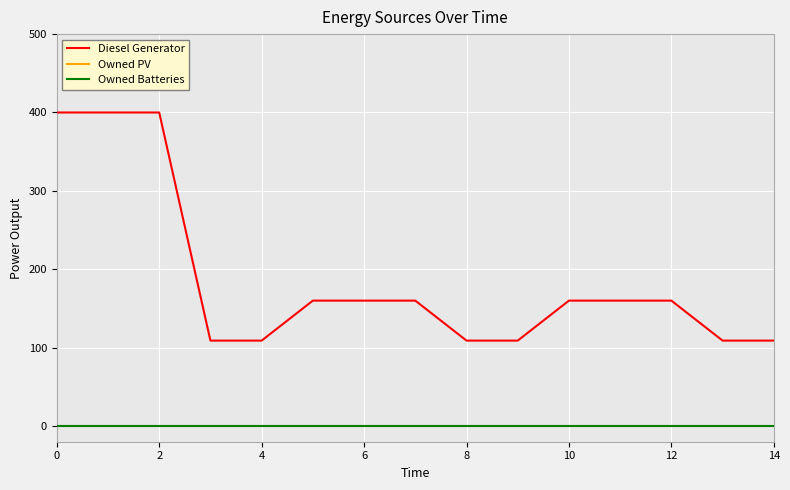

Does the chart have visible grid lines?

Yes